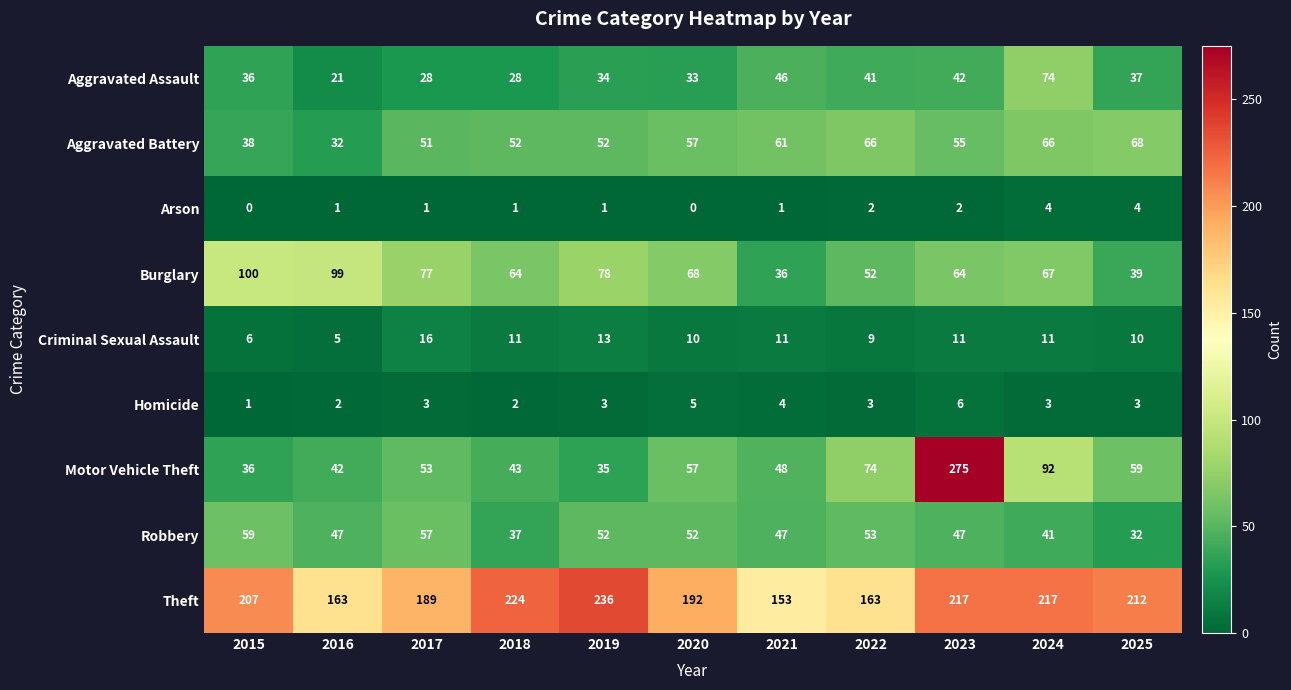

At which category is the sum across all series the highest?

2023